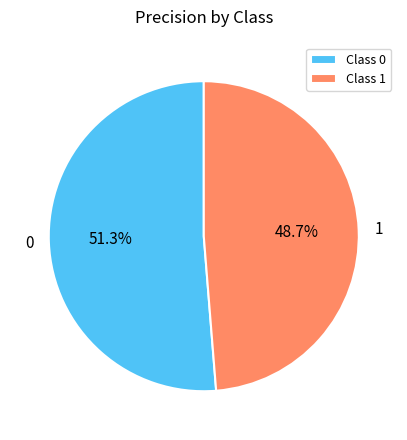

To the nearest percent, what is the difference between the 0 and 1 slice percentages?

3%